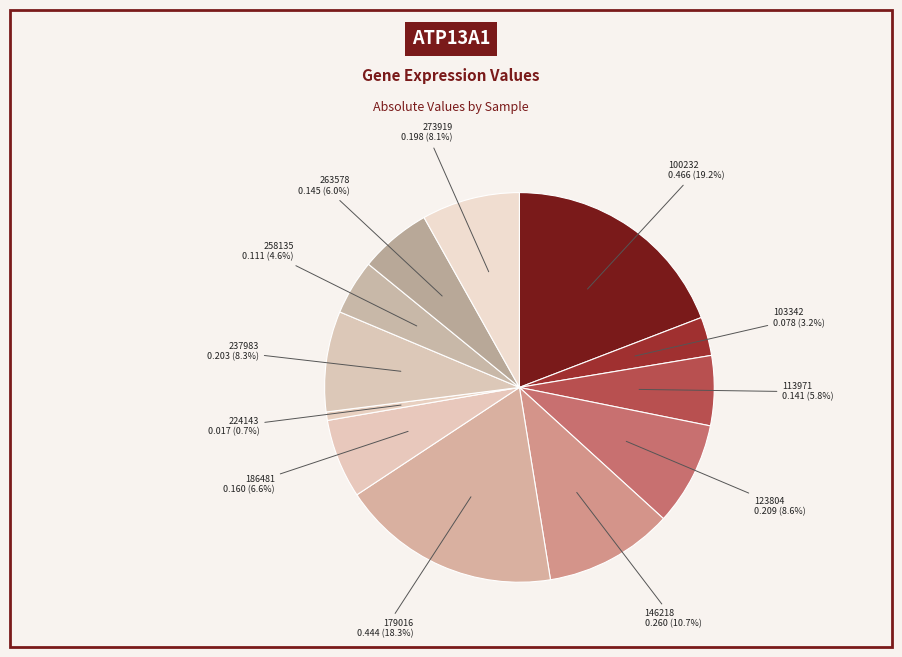

Does any single category account for the majority?

No